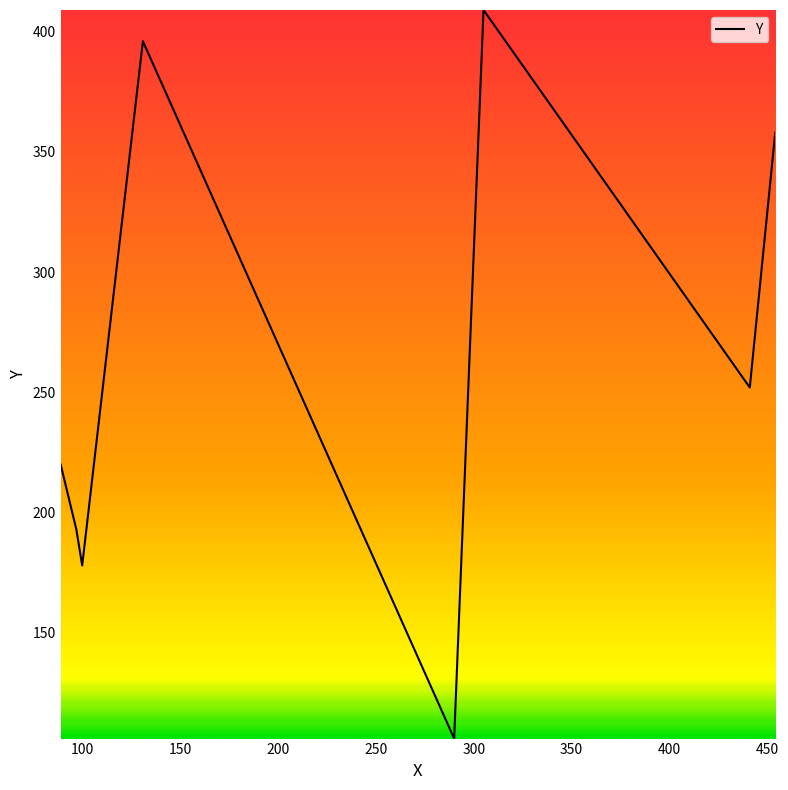

How many interior local valleys (lower than both neighbors) does the data have?

3